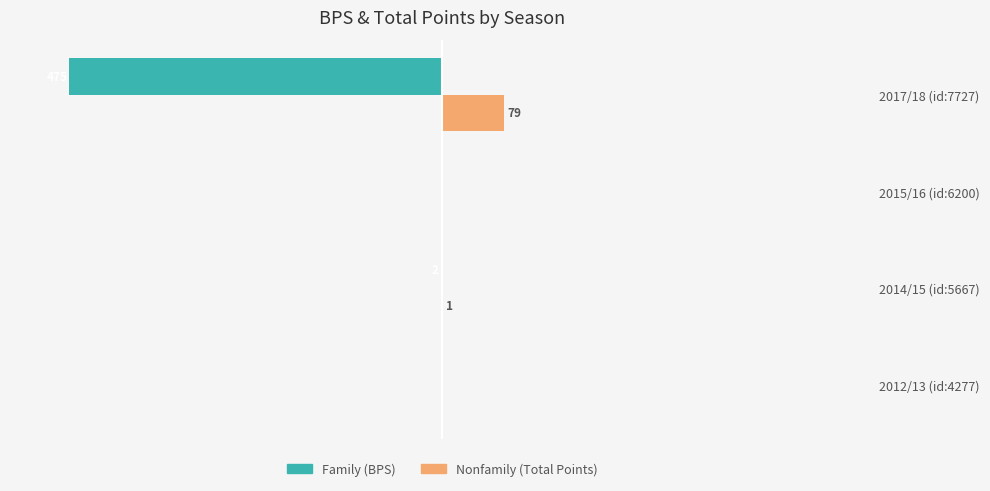

At which category does the chart reach its peak across all series?

2017/18 (id:7727)